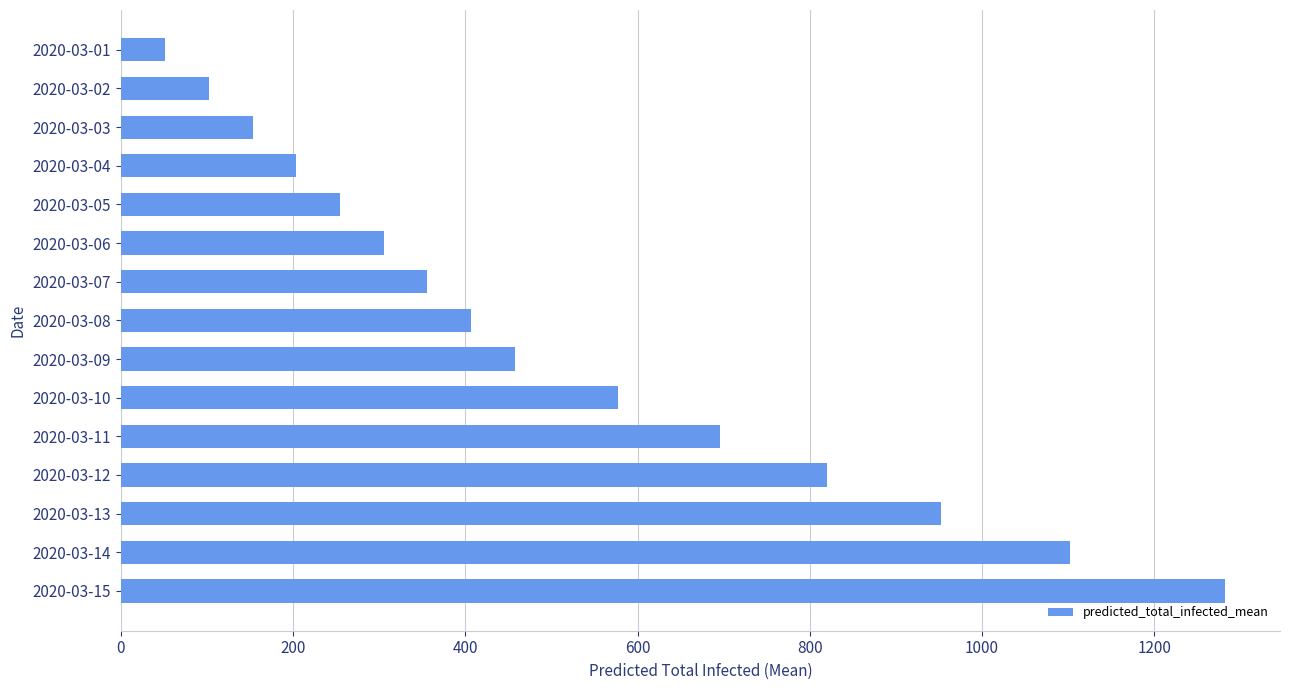

Reading bottom to top, transcribe all the data shown in this chart.

2020-03-15=1282	2020-03-14=1102	2020-03-13=952	2020-03-12=820	2020-03-11=696	2020-03-10=577	2020-03-09=458	2020-03-08=407	2020-03-07=356	2020-03-06=305	2020-03-05=254	2020-03-04=203	2020-03-03=153	2020-03-02=102	2020-03-01=51